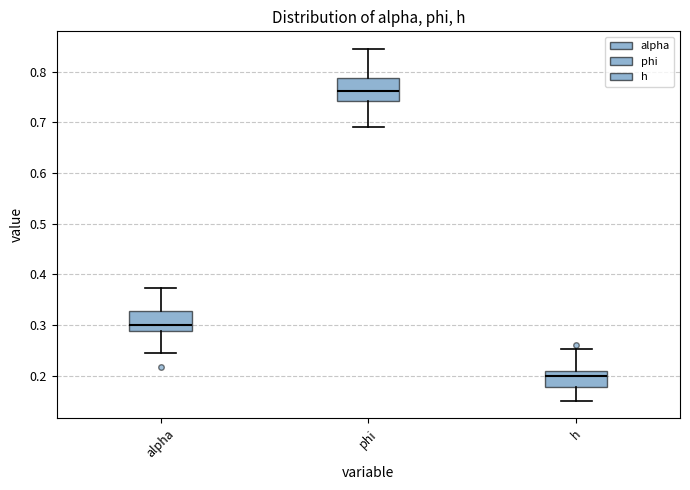

Which box's median line is the highest?

phi